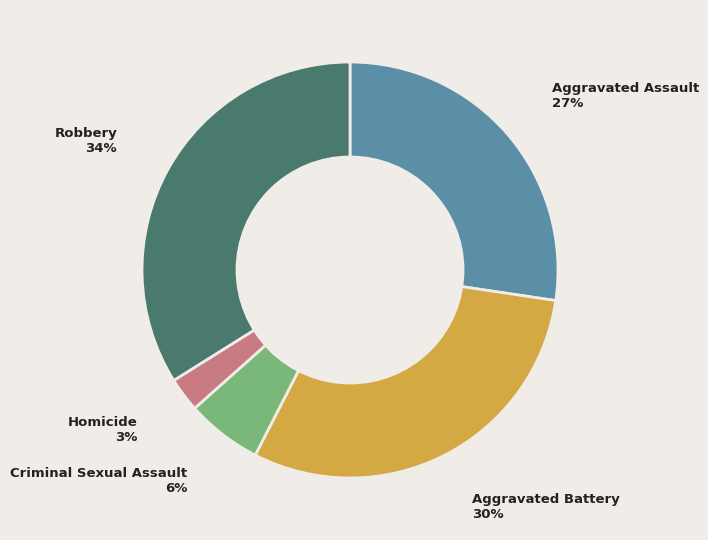

To the nearest percent, what is the difference between the largest and smallest slice percentages?

31%